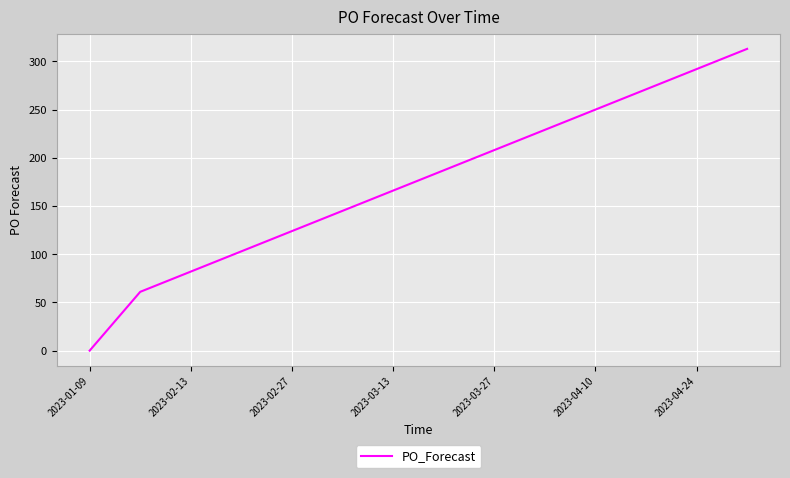

What is the maximum value shown in the chart?

313